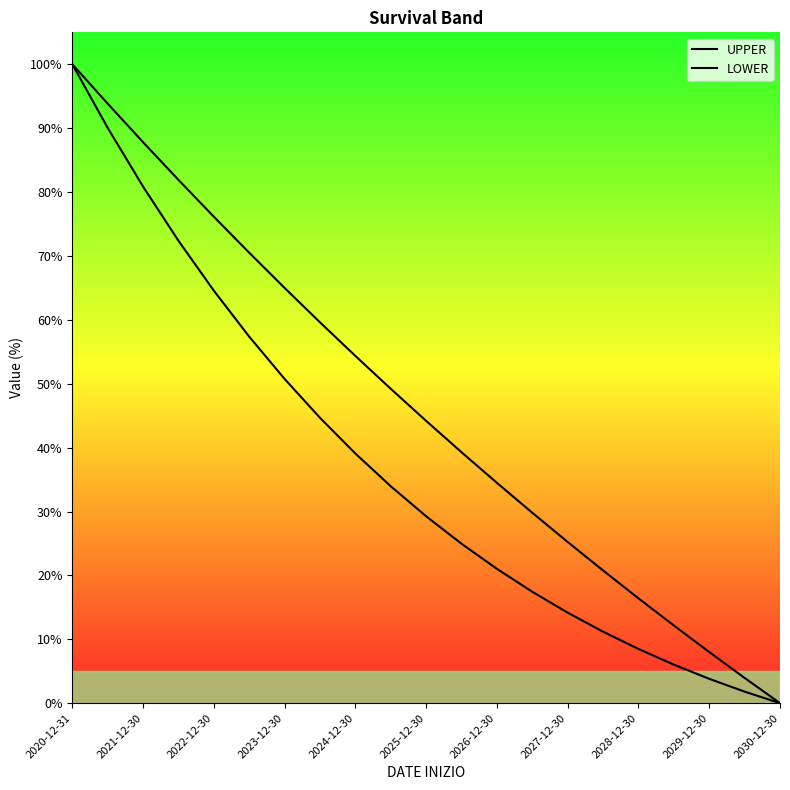

True or false: UPPER and LOWER cross at least once.

False